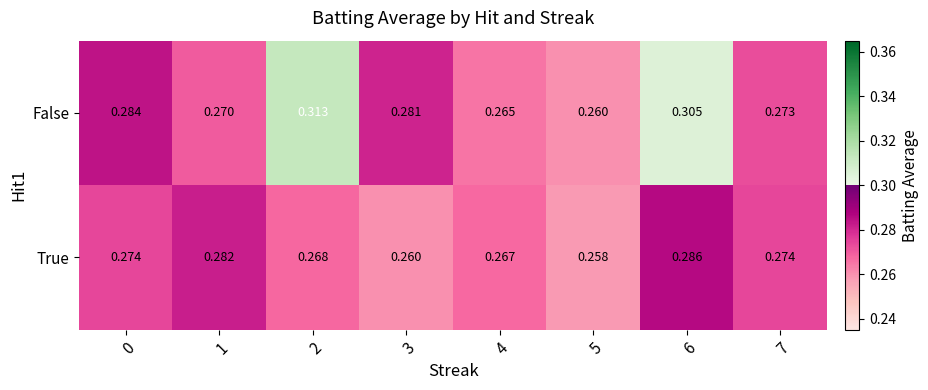

Which series has the largest range (max minus min)?

False